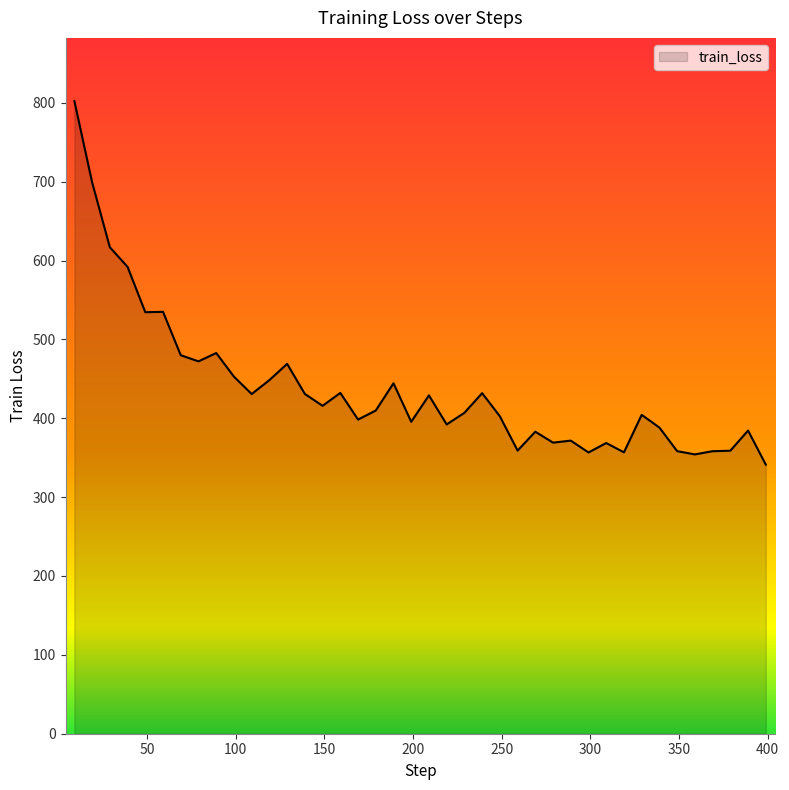

What is the maximum value shown in the chart?

802.1